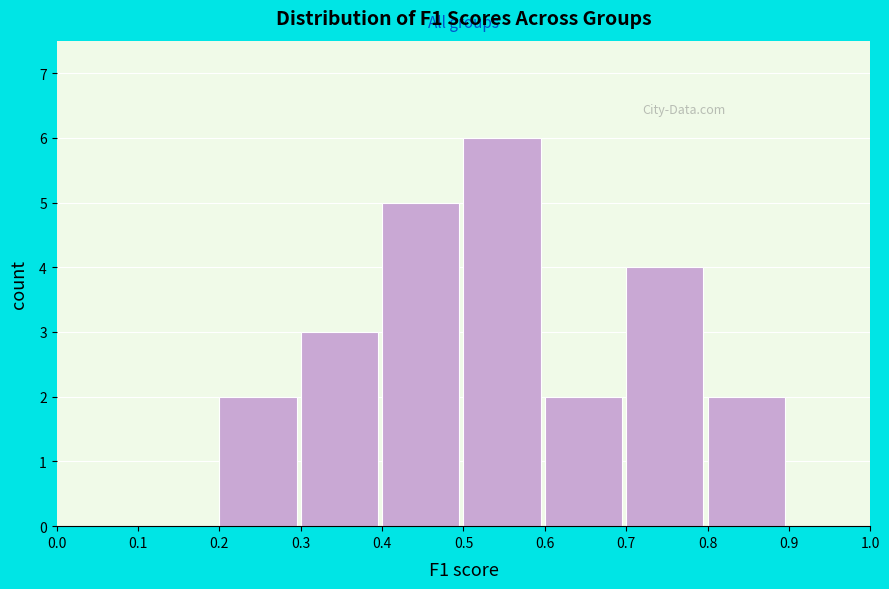

Reading left to right, list every bar in this chart as the range it spans on the x-axis followed by its height. The values are not printed on the chart, so give them approximately, as read against the axis.

0.0 to 0.1: 0
0.1 to 0.2: 0
0.2 to 0.3: 2
0.3 to 0.4: 3
0.4 to 0.5: 5
0.5 to 0.6: 6
0.6 to 0.7: 2
0.7 to 0.8: 4
0.8 to 0.9: 2
0.9 to 1.0: 0